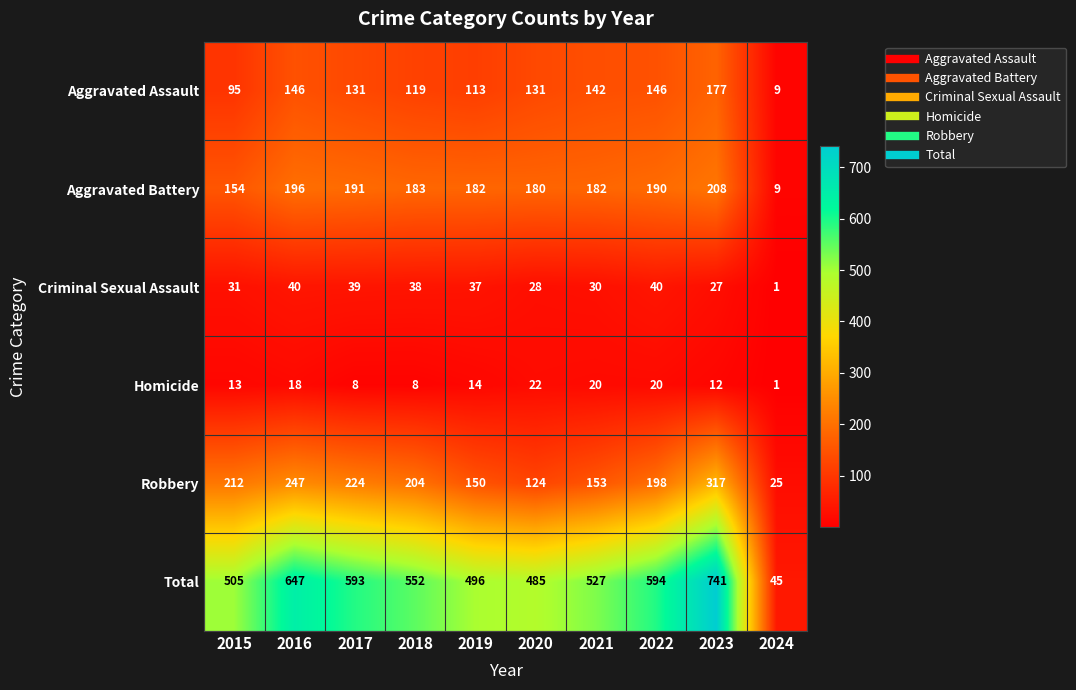

List the series in order of their peak value, highest first.

Total, Robbery, Aggravated Battery, Aggravated Assault, Criminal Sexual Assault, Homicide